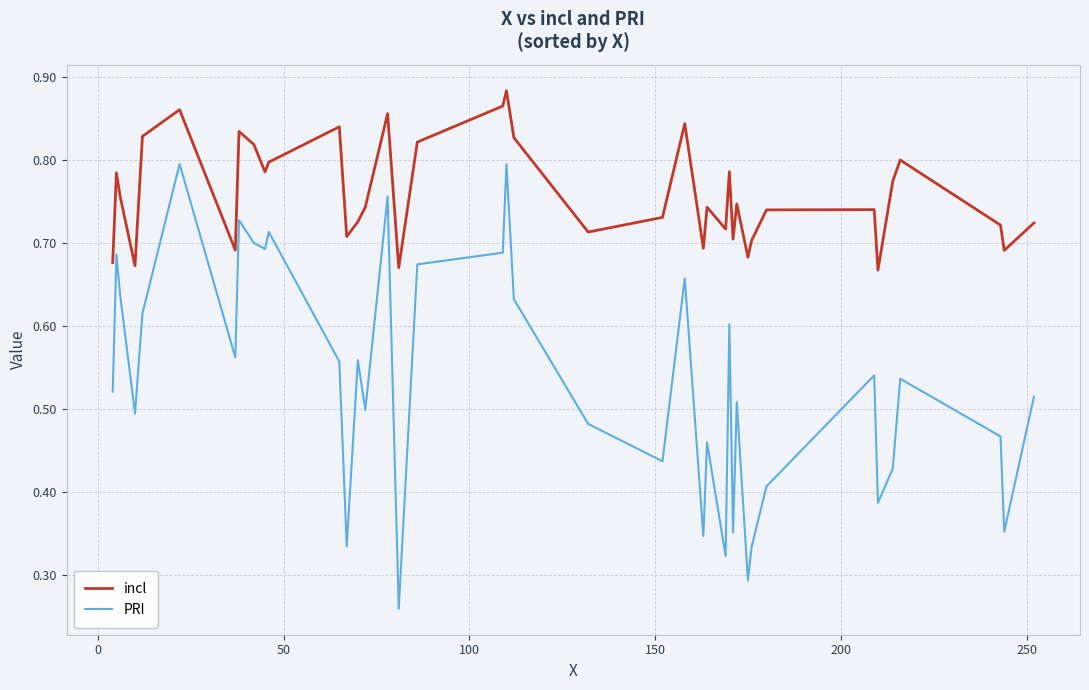

Which series has the largest total across all categories?

incl